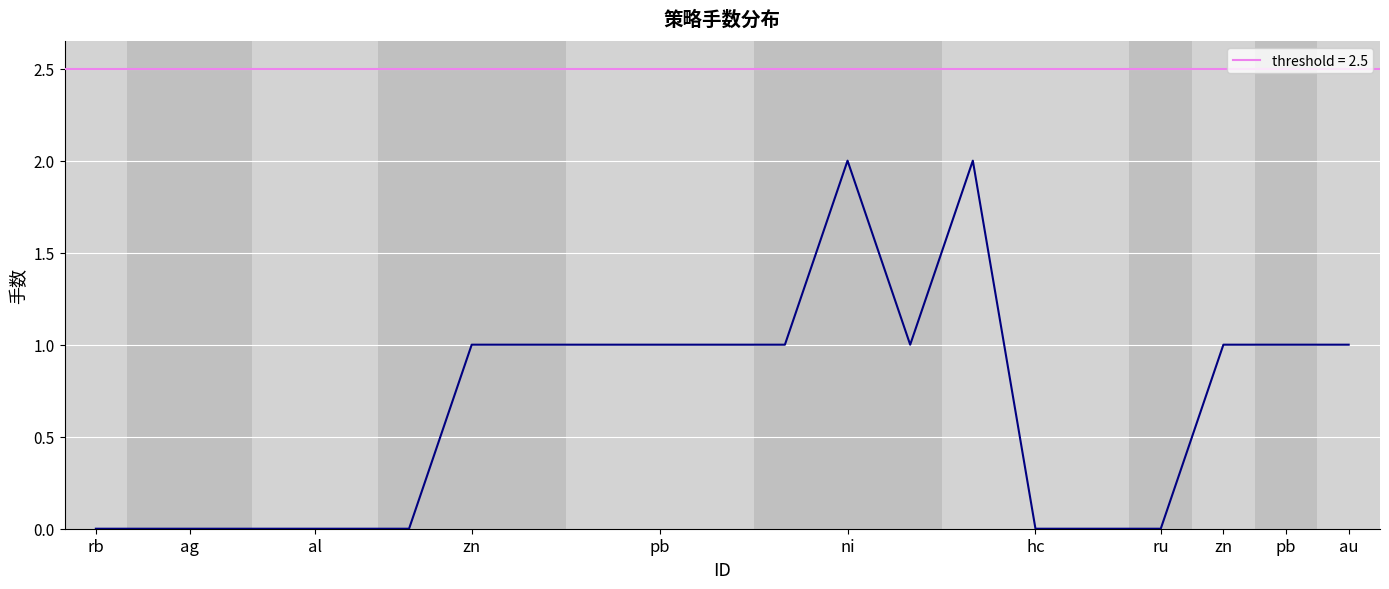

Does the chart have visible grid lines?

No